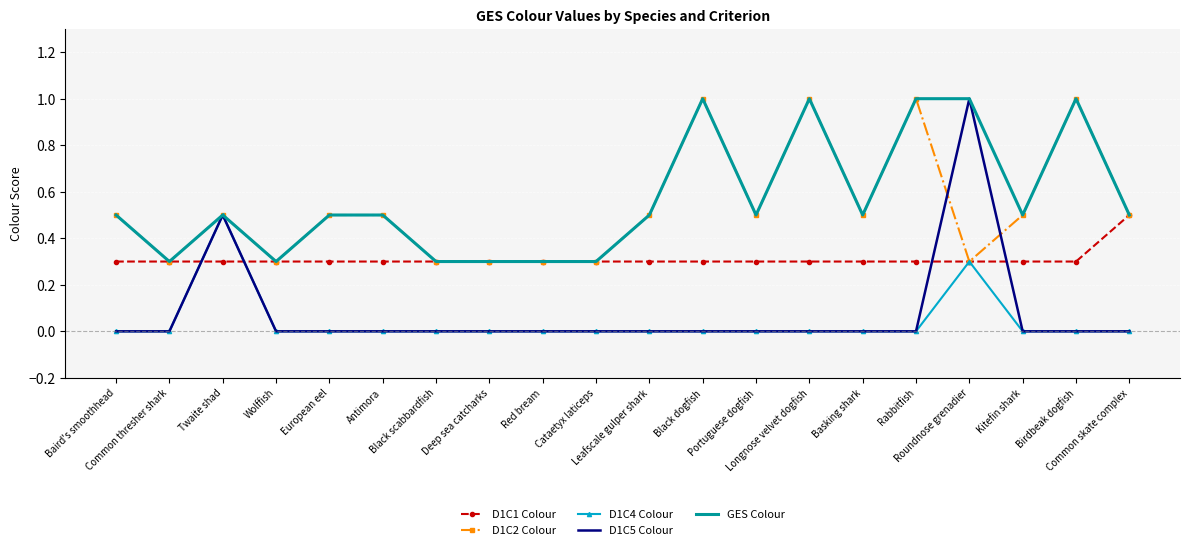

At which category does GES Colour reach its first local peak?

Twaite shad